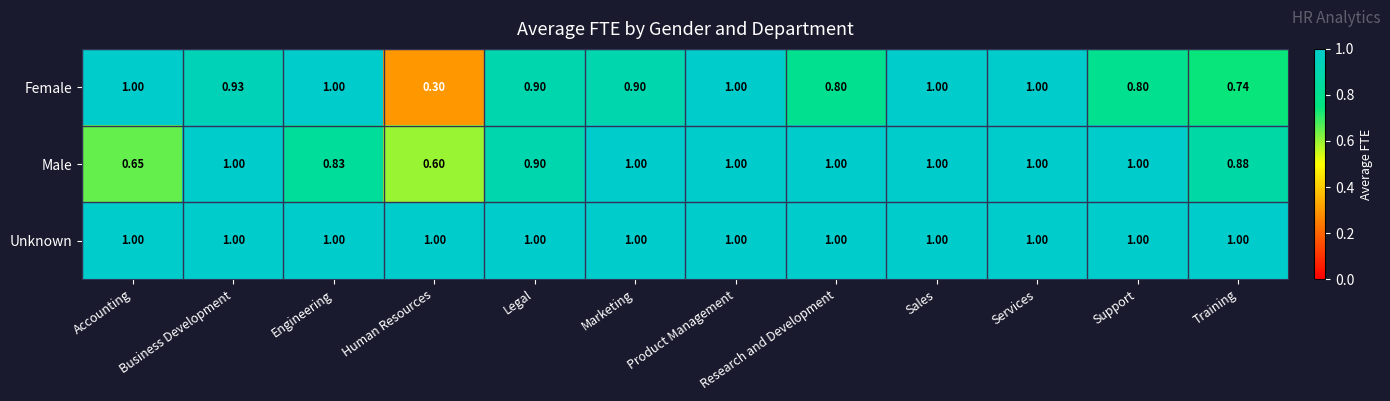

Which series changed the most between Accounting and Support?

Male